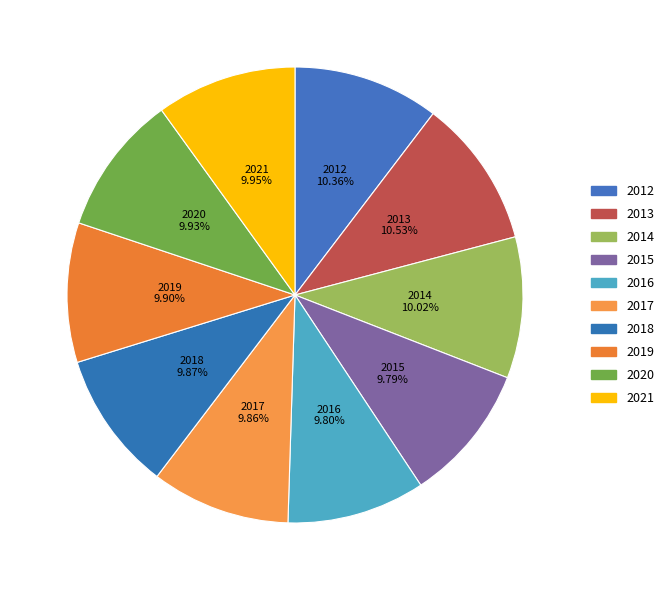

Count the number of slices in the pie.

10